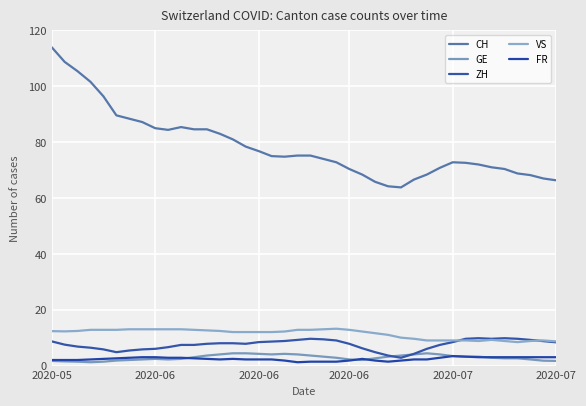

Where is the first local maximum for ZH?

20